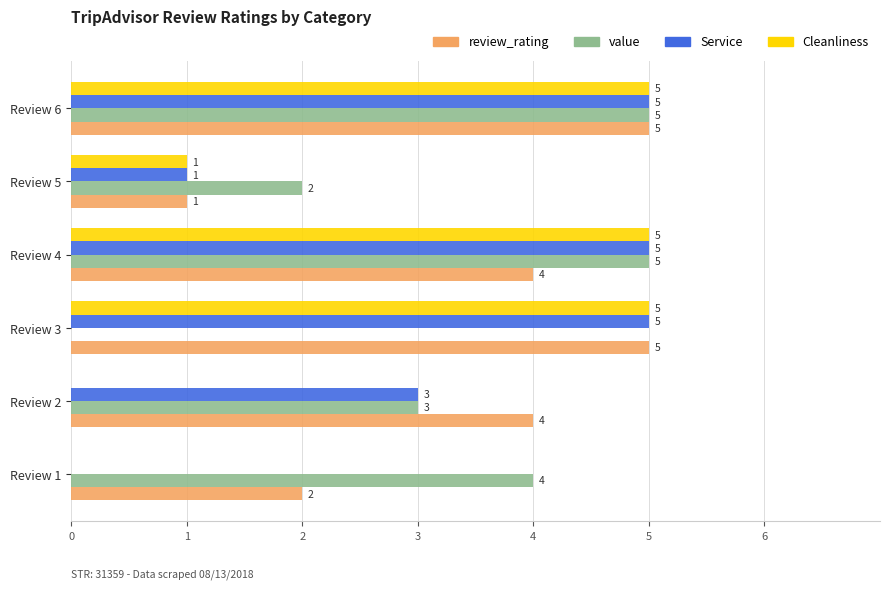

Between Review 2 and Review 3, which series saw the biggest shift?

Cleanliness